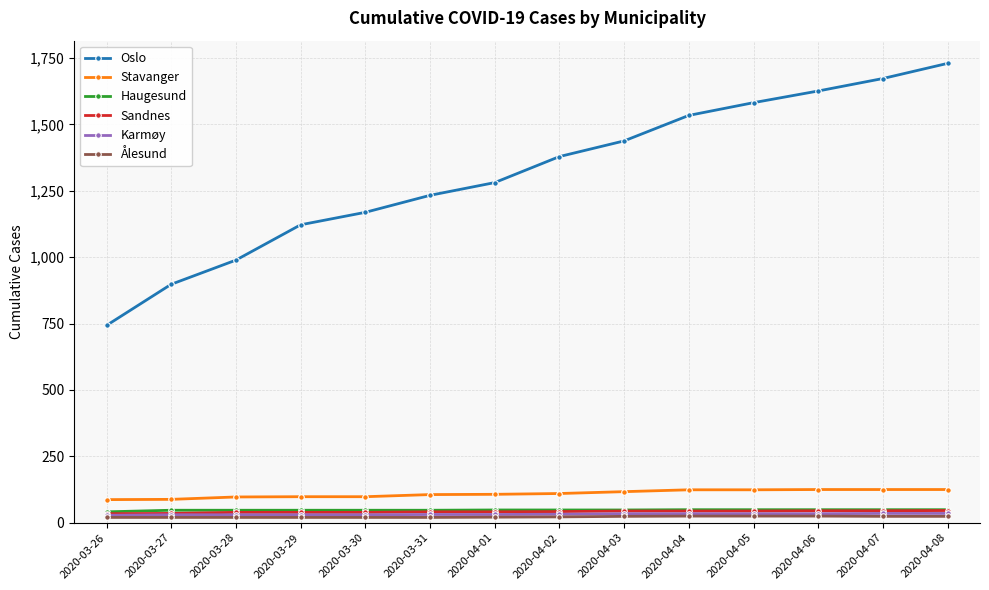

What is the label of the 2nd point from the left?

2020-03-27